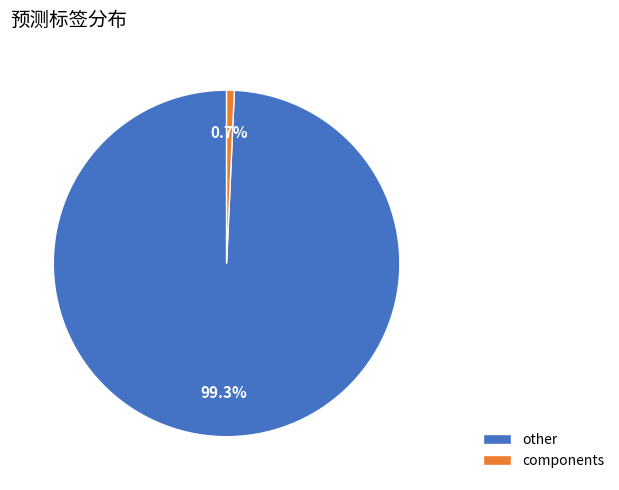

Which has a higher value, other or components?

other